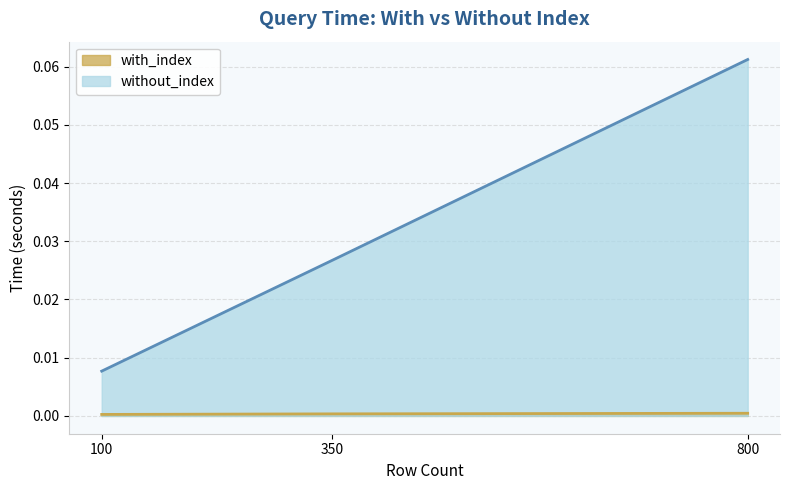

Rank the series at 100 from highest to lowest value.

without_index, with_index